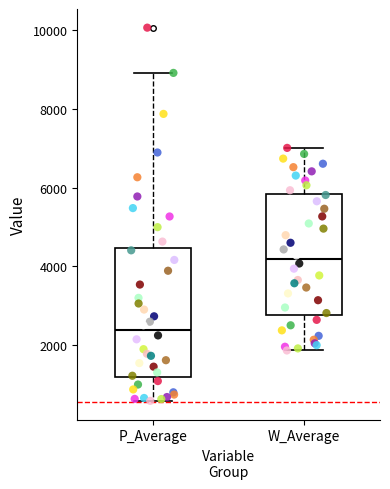

Reading left to right, read every box against the y-axis: the position of its median line, the range the box covers, and the ends of its whiskers. The values are not printed on the chart, so give them approximately, as read against the axis.

P_Average: median 2400, box 1200 to 4400, whiskers 600 to 9000
W_Average: median 4200, box 2800 to 5800, whiskers 1800 to 7000